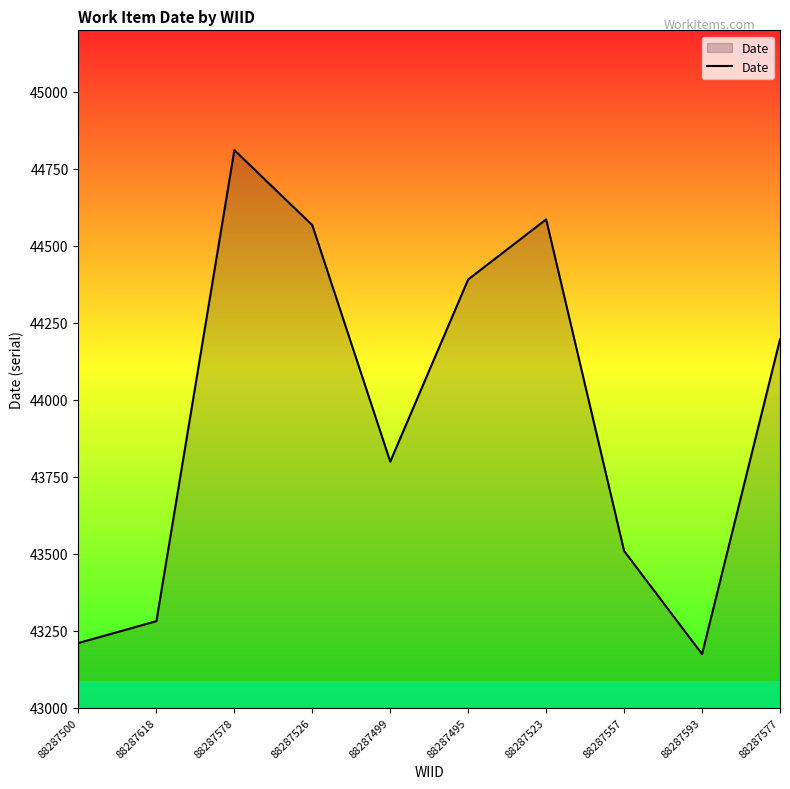

Is it true that the value at 88287523 is 71210?

False